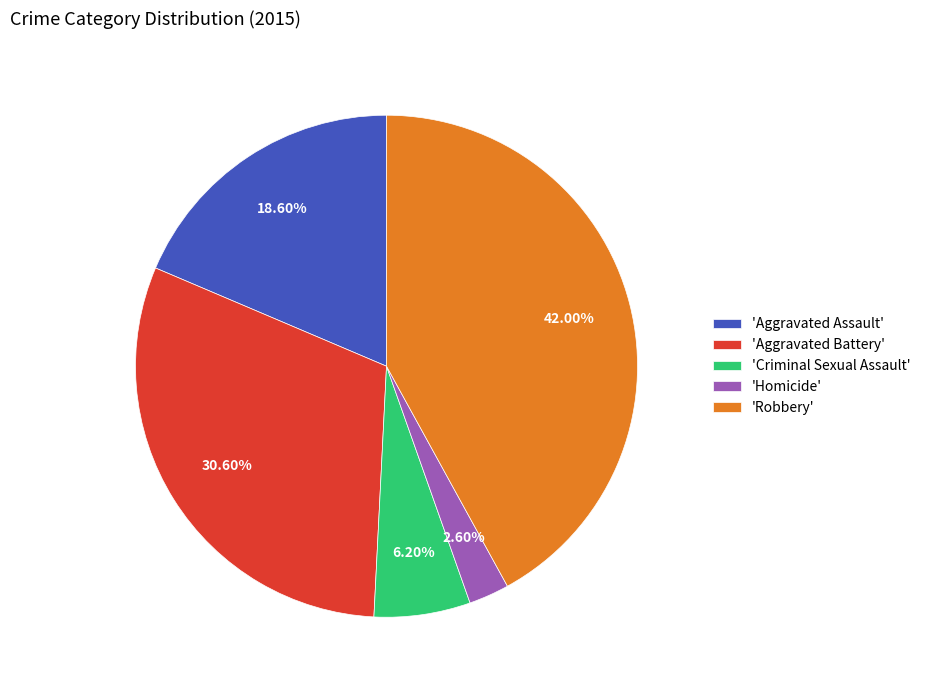

Is there a majority slice in this chart?

No